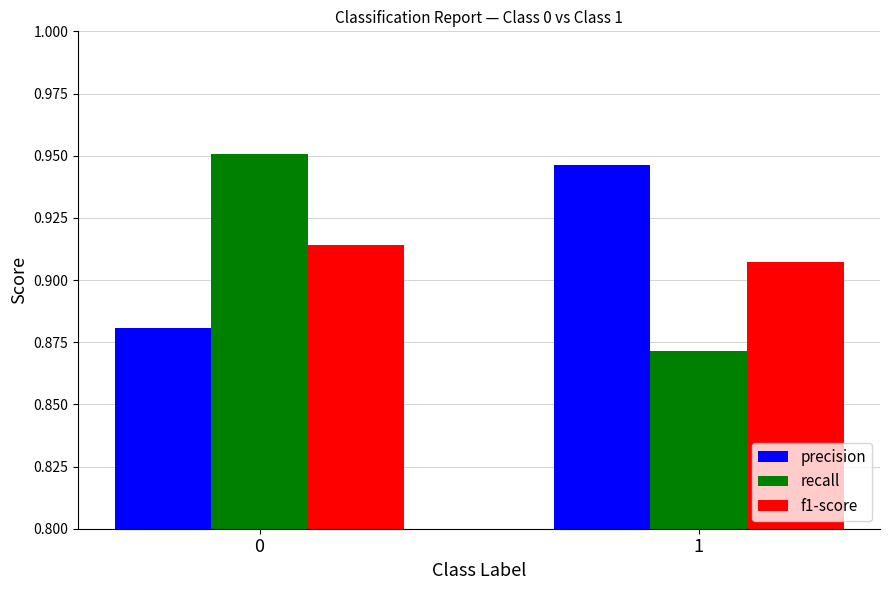

Which series has the largest range (max minus min)?

recall